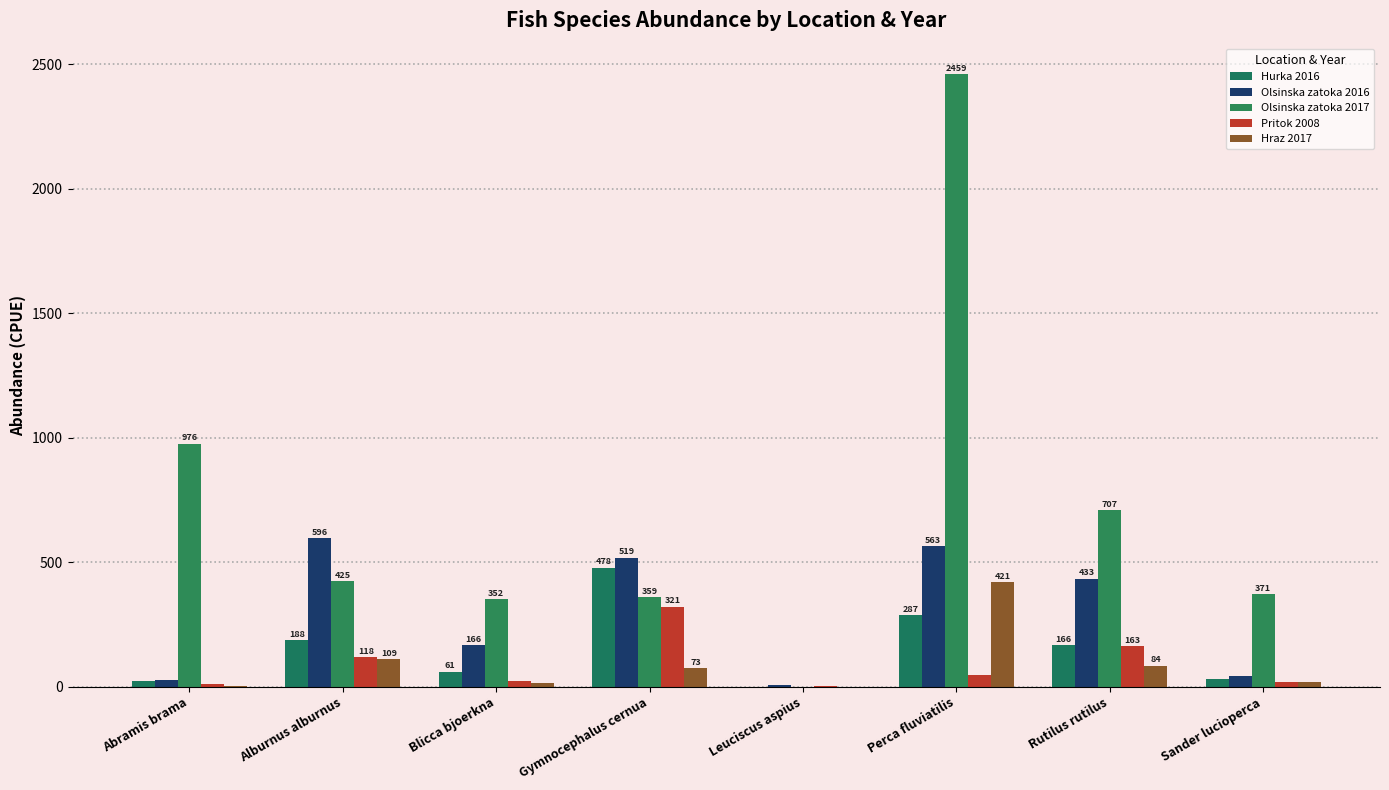

Reading left to right, transcribe all the data shown in this chart.

Hurka 2016: 22.8	188.0	60.6	477.8	0.0	286.6	165.7	29.2
Olsinska zatoka 2016: 25.5	596.3	165.7	518.5	5.1	563.0	433.3	42.6
Olsinska zatoka 2017: 975.9	425.0	351.9	359.3	0.5	2459.3	707.4	370.6
Pritok 2008: 11.1	117.6	24.1	321.3	1.9	45.4	163.0	19.4
Hraz 2017: 4.2	109.0	13.7	72.9	0.4	420.8	84.4	18.8